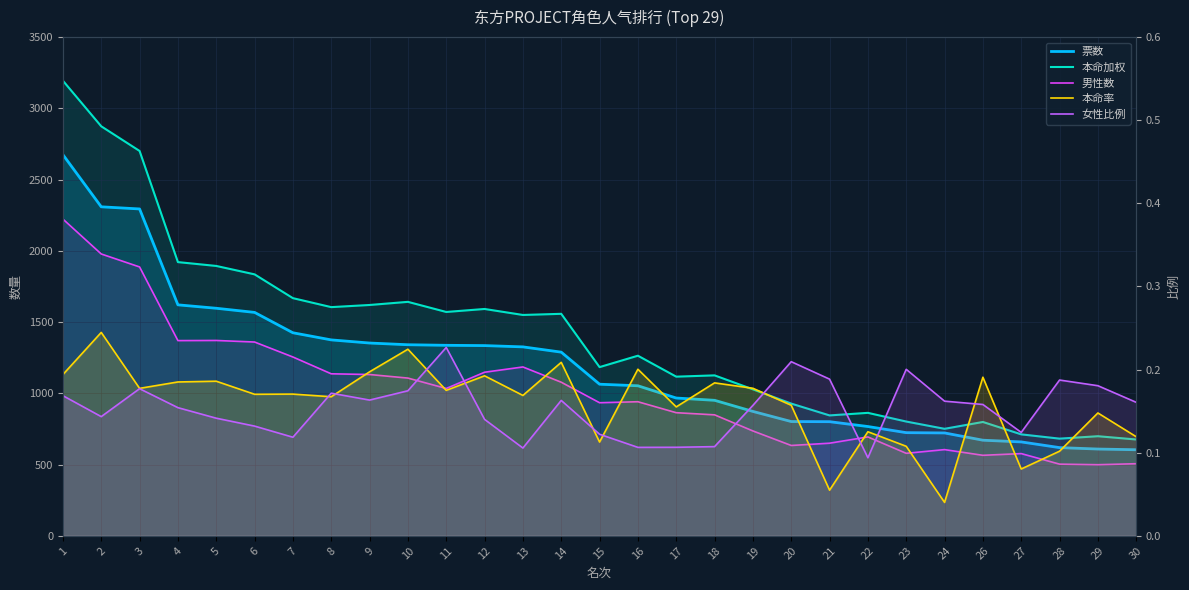

Reading left to right, what are all the values shown in this chart?

票数: 1=2675.0	2=2309.0	3=2294.0	4=1621.0	5=1597.0	6=1568.0	7=1425.0	8=1375.0	9=1353.0	10=1341.0	11=1337.0	12=1335.0	13=1326.0	14=1289.0	15=1064.0	16=1053.0	17=967.0	18=951.0	19=873.0	20=802.0	21=801.0	22=767.0	23=724.0	24=722.0	26=671.0	27=659.0	28=619.0	29=609.0	30=604.0
本命加权: 1=3194.0	2=2874.0	3=2701.0	4=1921.0	5=1894.0	6=1835.0	7=1668.0	8=1605.0	9=1620.0	10=1642.0	11=1571.0	12=1592.0	13=1550.0	14=1558.0	15=1184.0	16=1264.0	17=1117.0	18=1126.0	19=1028.0	20=928.0	21=845.0	22=863.0	23=802.0	24=751.0	26=799.0	27=712.0	28=682.0	29=699.0	30=676.0
男性数: 1=2223.0	2=1978.0	3=1887.0	4=1370.0	5=1371.0	6=1360.0	7=1255.0	8=1137.0	9=1132.0	10=1107.0	11=1034.0	12=1148.0	13=1185.0	14=1078.0	15=934.0	16=941.0	17=864.0	18=849.0	19=736.0	20=634.0	21=650.0	22=694.0	23=579.0	24=605.0	26=565.0	27=577.0	28=503.0	29=499.0	30=506.0
本命率: 1=0.2	2=0.2	3=0.2	4=0.2	5=0.2	6=0.2	7=0.2	8=0.2	9=0.2	10=0.2	11=0.2	12=0.2	13=0.2	14=0.2	15=0.1	16=0.2	17=0.2	18=0.2	19=0.2	20=0.2	21=0.1	22=0.1	23=0.1	24=0.0	26=0.2	27=0.1	28=0.1	29=0.1	30=0.1
女性比例: 1=0.2	2=0.1	3=0.2	4=0.2	5=0.1	6=0.1	7=0.1	8=0.2	9=0.2	10=0.2	11=0.2	12=0.1	13=0.1	14=0.2	15=0.1	16=0.1	17=0.1	18=0.1	19=0.2	20=0.2	21=0.2	22=0.1	23=0.2	24=0.2	26=0.2	27=0.1	28=0.2	29=0.2	30=0.2